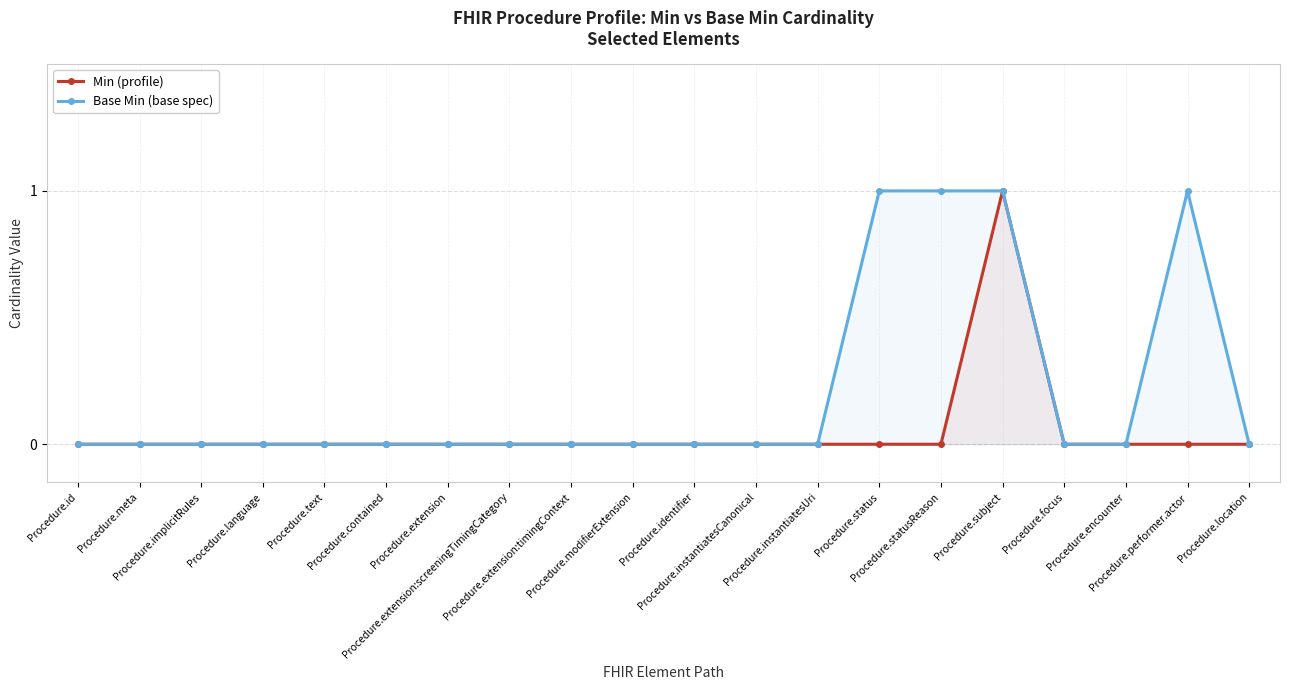

Reading left to right, list all the values displayed in this chart.

Min (profile): Procedure.id=0	Procedure.meta=0	Procedure.implicitRules=0	Procedure.language=0	Procedure.text=0	Procedure.contained=0	Procedure.extension=0	Procedure.extension:screeningTimingCategory=0	Procedure.extension:timingContext=0	Procedure.modifierExtension=0	Procedure.identifier=0	Procedure.instantiatesCanonical=0	Procedure.instantiatesUri=0	Procedure.status=0	Procedure.statusReason=0	Procedure.subject=1	Procedure.focus=0	Procedure.encounter=0	Procedure.performer.actor=0	Procedure.location=0
Base Min (base spec): Procedure.id=0	Procedure.meta=0	Procedure.implicitRules=0	Procedure.language=0	Procedure.text=0	Procedure.contained=0	Procedure.extension=0	Procedure.extension:screeningTimingCategory=0	Procedure.extension:timingContext=0	Procedure.modifierExtension=0	Procedure.identifier=0	Procedure.instantiatesCanonical=0	Procedure.instantiatesUri=0	Procedure.status=1	Procedure.statusReason=1	Procedure.subject=1	Procedure.focus=0	Procedure.encounter=0	Procedure.performer.actor=1	Procedure.location=0